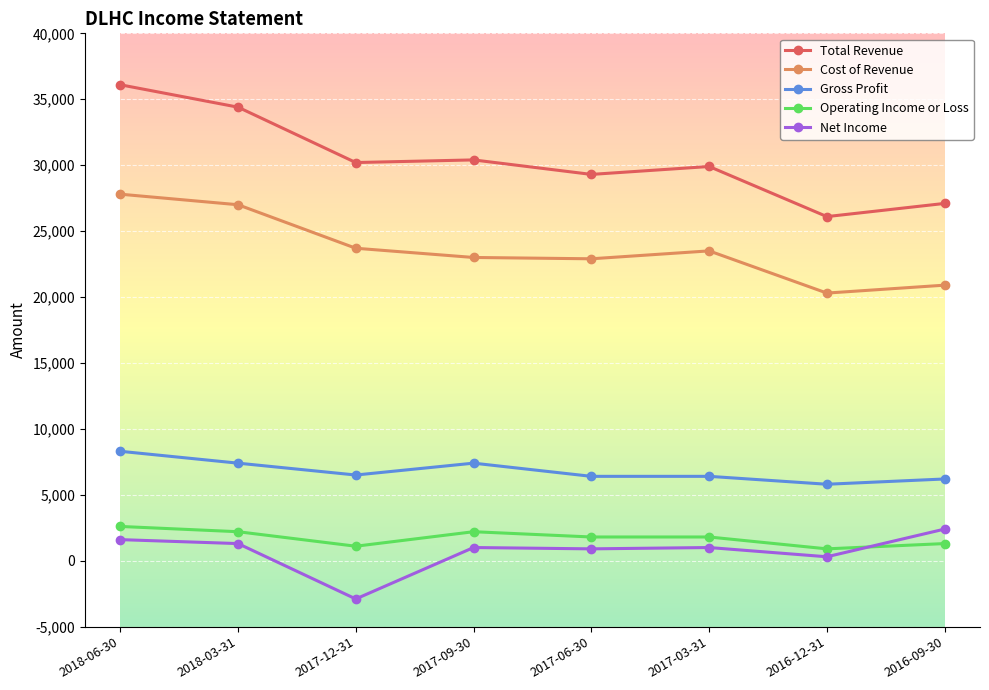

Which series has the largest total across all categories?

Total Revenue